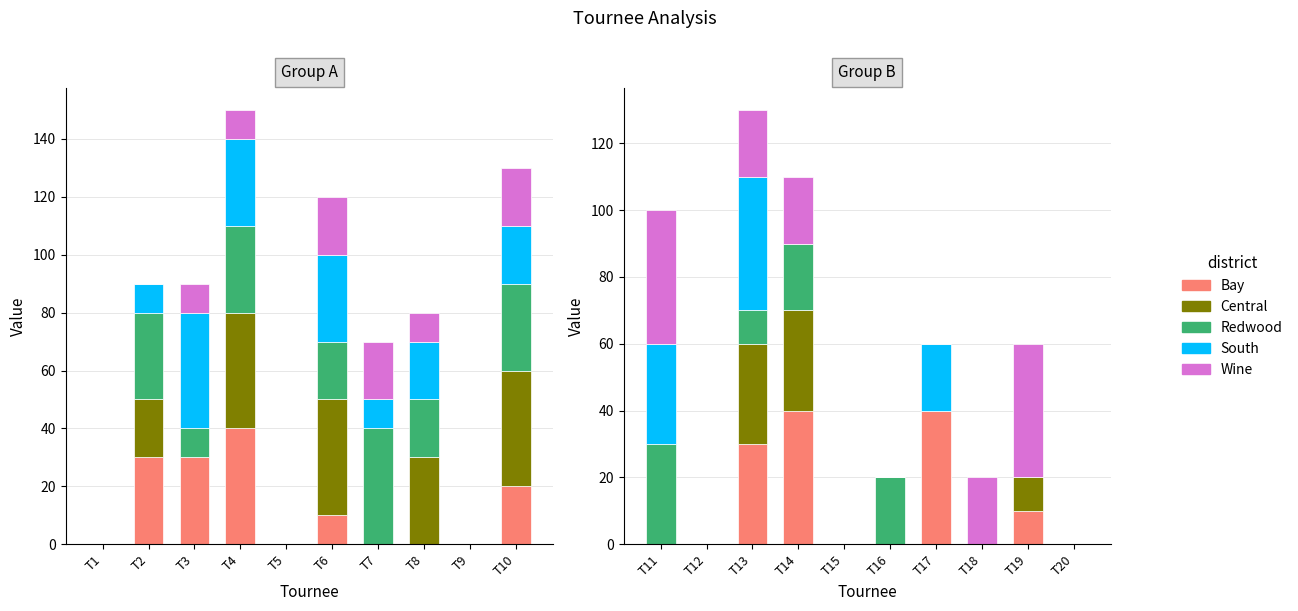

Is the value of Bay at T15 greater than the value of Wine at T13?

No